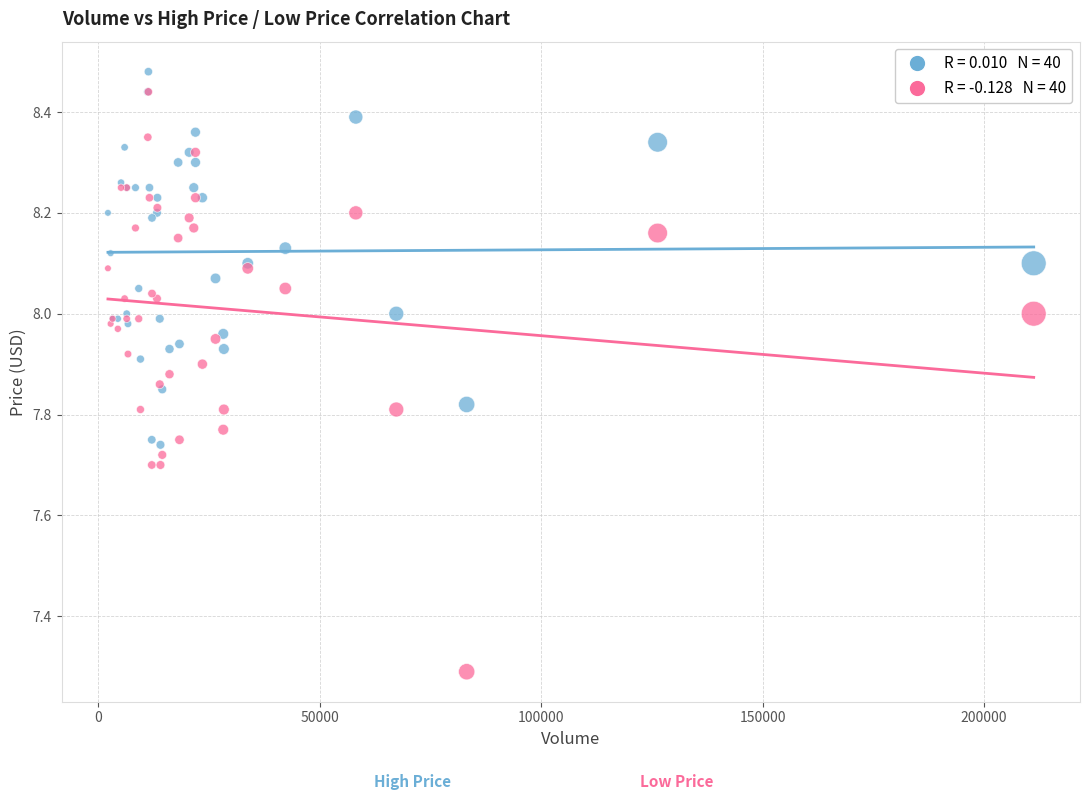

Across all series, what Y value is closest to 7?

7.3